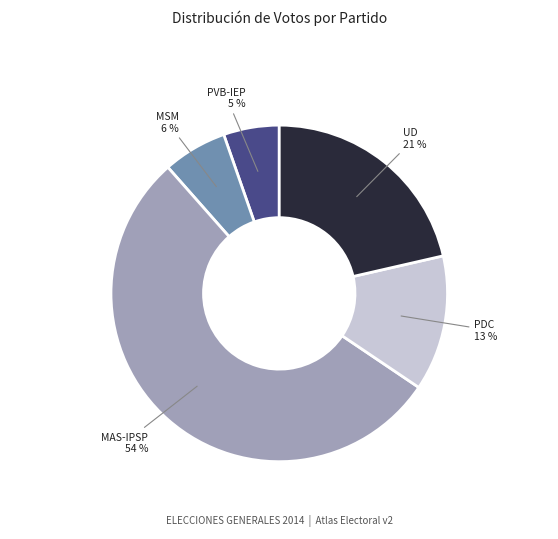

Is there a majority slice in this chart?

Yes